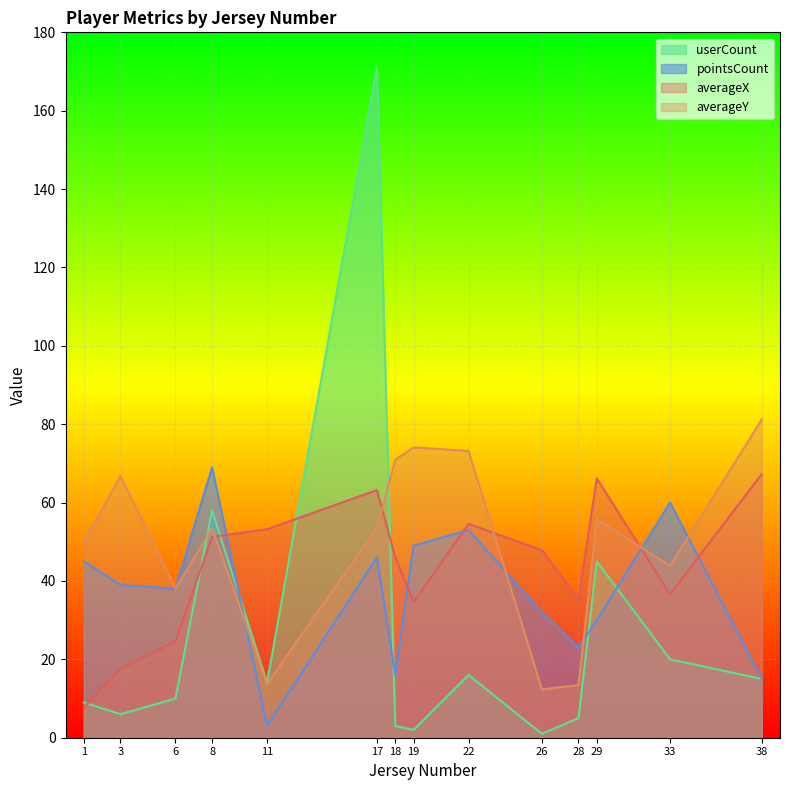

Which series has the widest spread of values?

userCount